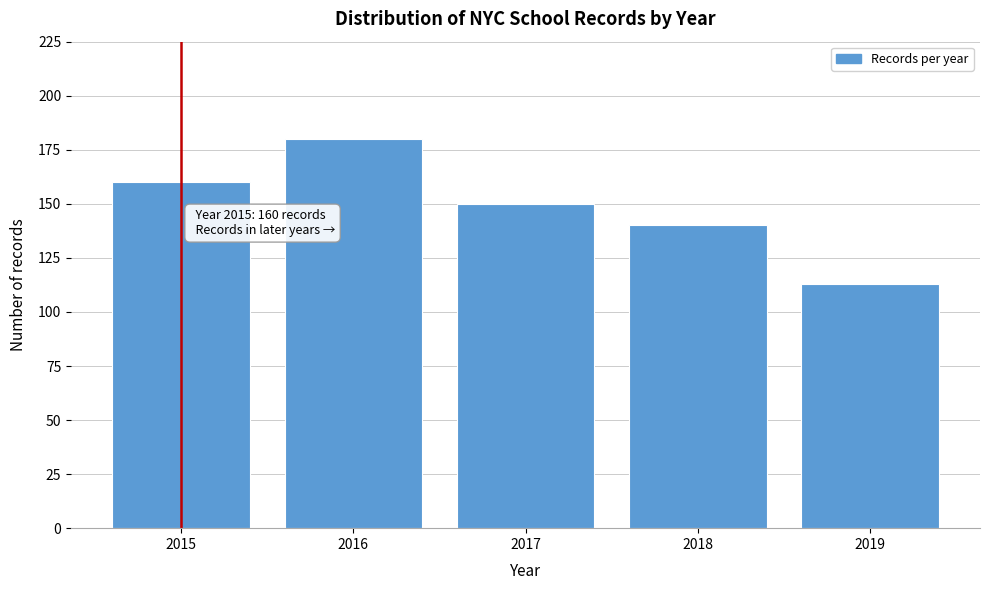

Reading left to right, list all the values displayed in this chart.

160	180	150	140	113